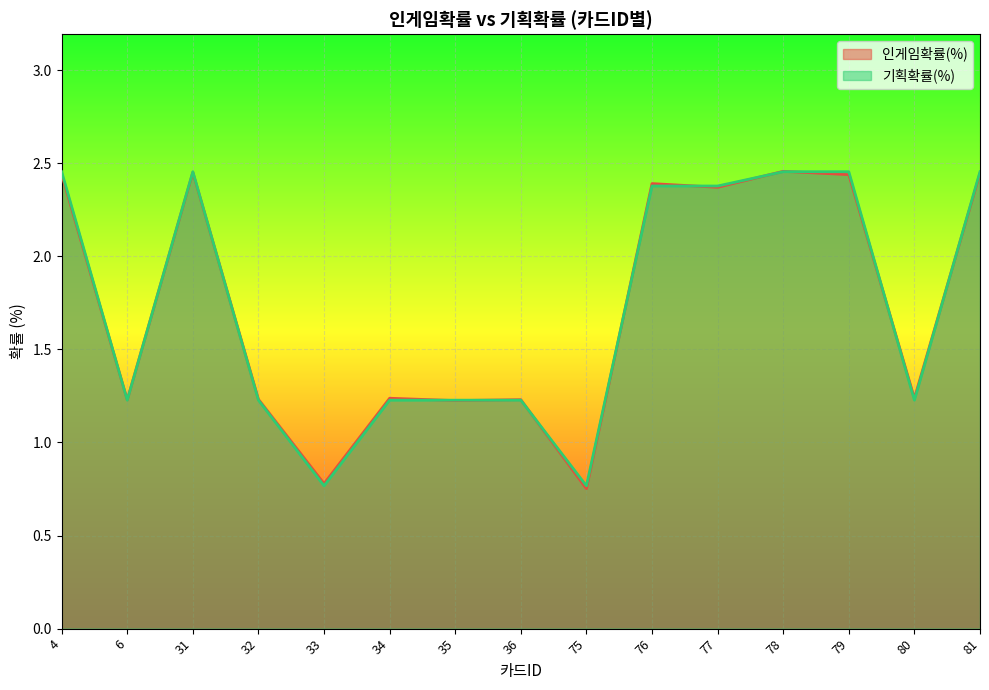

What is the sum of the 기획확률(%) values at 6 and 34?

2.5